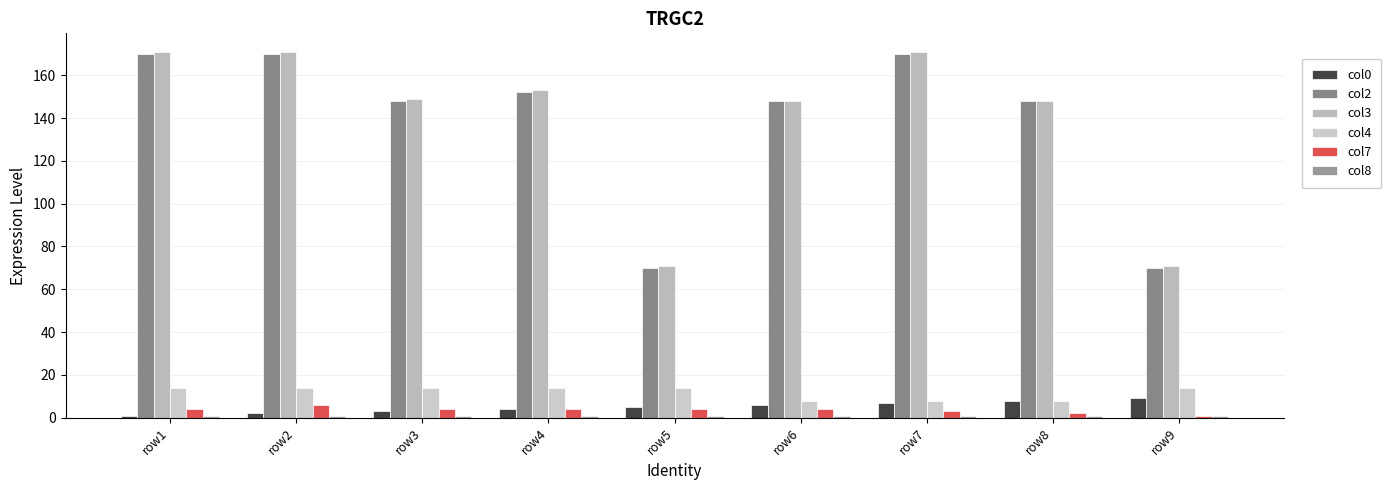

What is the spread (max minus min) of values at row2?

170